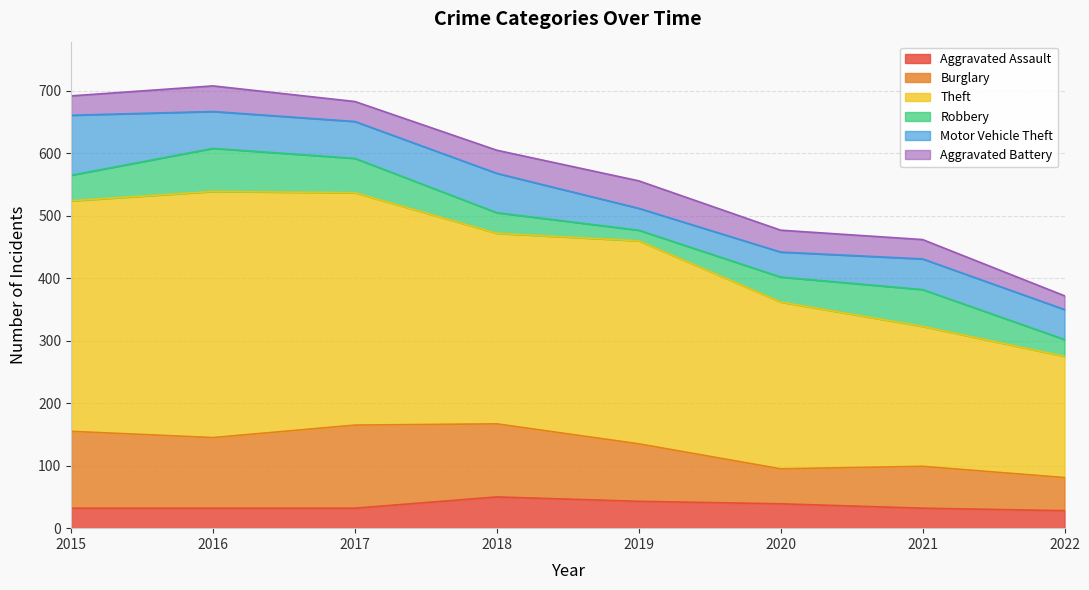

At which category is the sum across all series the highest?

2016